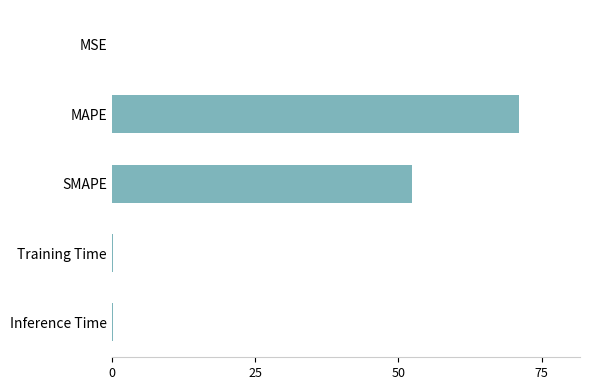

Which has a higher value, SMAPE or Inference Time?

SMAPE